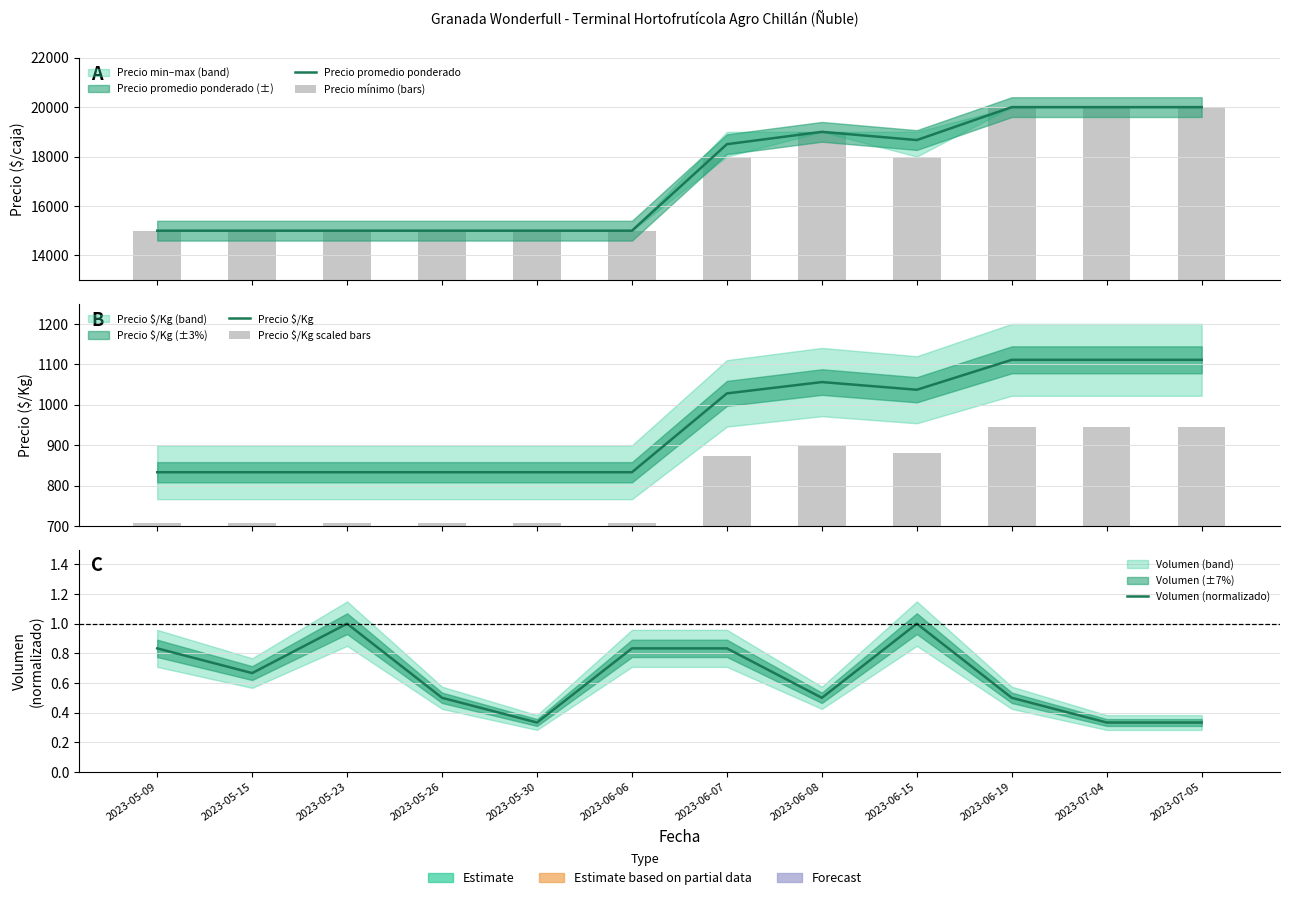

What is the maximum value shown in the chart?

20000.0